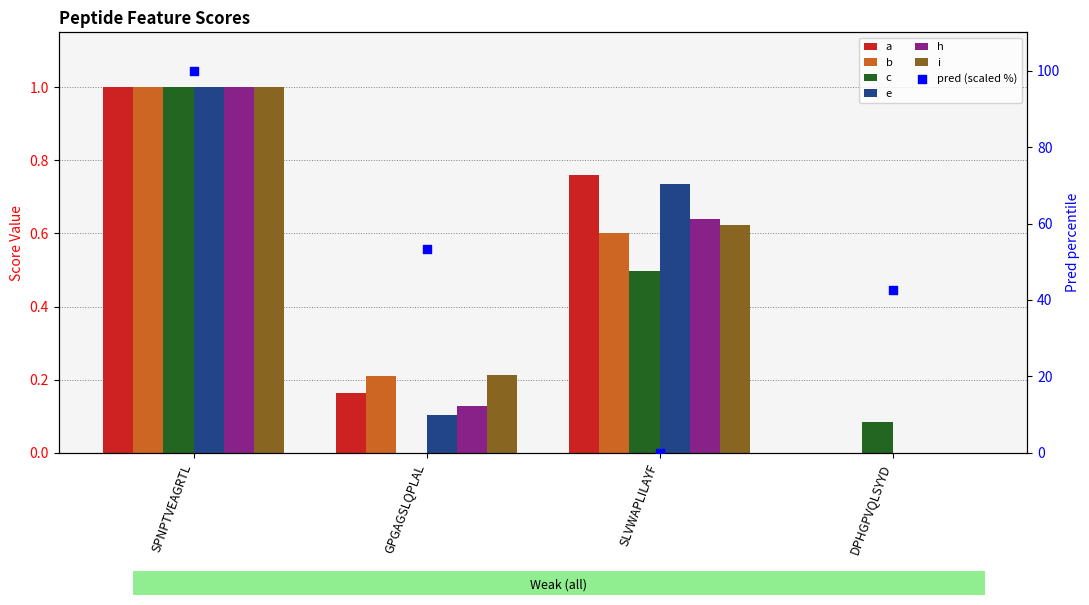

Is the value of e at GPGAGSLQPLAL greater than the value of h at DPHGPVQLSYYD?

Yes